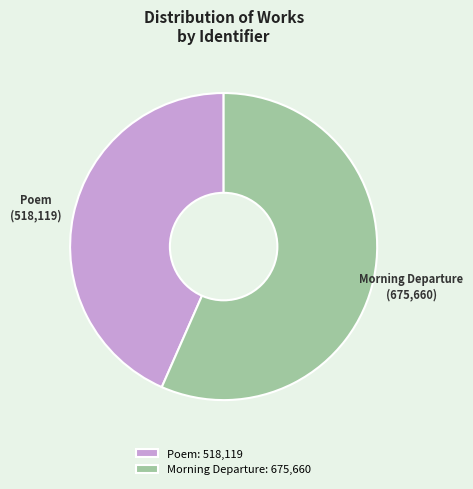

Does any single category account for the majority?

Yes